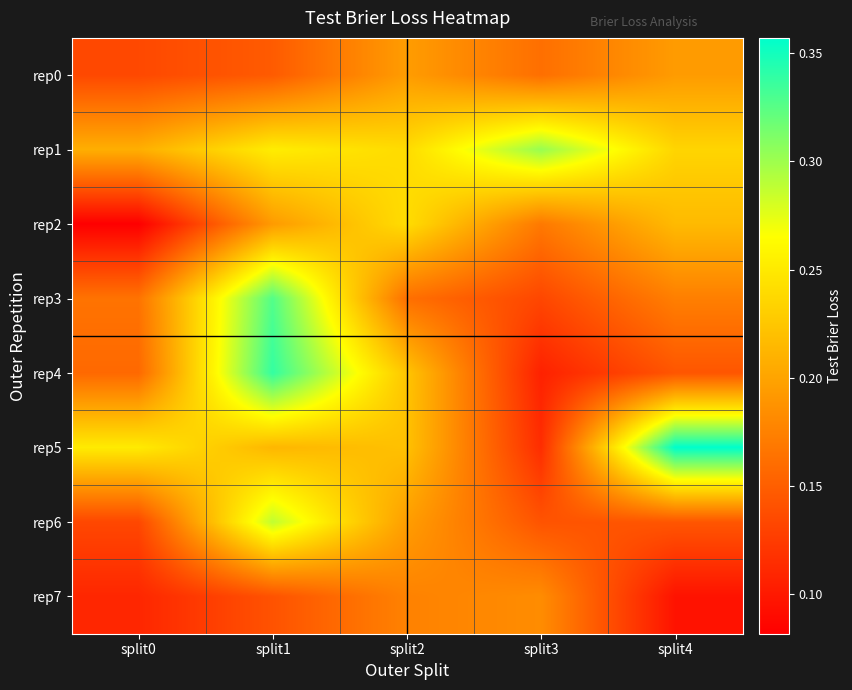

Reading left to right, what are all the values shown in this chart?

rep0: split0=0.1	split1=0.1	split2=0.2	split3=0.2	split4=0.2
rep1: split0=0.2	split1=0.3	split2=0.2	split3=0.3	split4=0.2
rep2: split0=0.1	split1=0.2	split2=0.2	split3=0.2	split4=0.2
rep3: split0=0.2	split1=0.3	split2=0.2	split3=0.1	split4=0.2
rep4: split0=0.2	split1=0.3	split2=0.2	split3=0.1	split4=0.1
rep5: split0=0.3	split1=0.2	split2=0.2	split3=0.1	split4=0.4
rep6: split0=0.1	split1=0.3	split2=0.2	split3=0.1	split4=0.1
rep7: split0=0.1	split1=0.1	split2=0.2	split3=0.2	split4=0.1